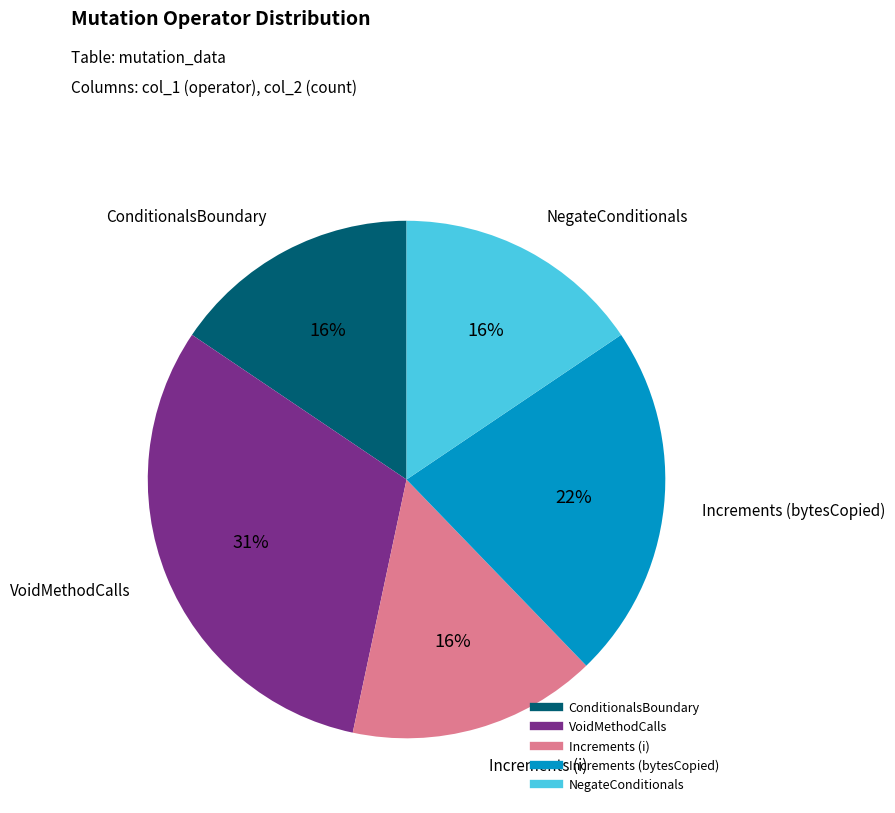

What is the largest slice in the pie chart?

VoidMethodCalls